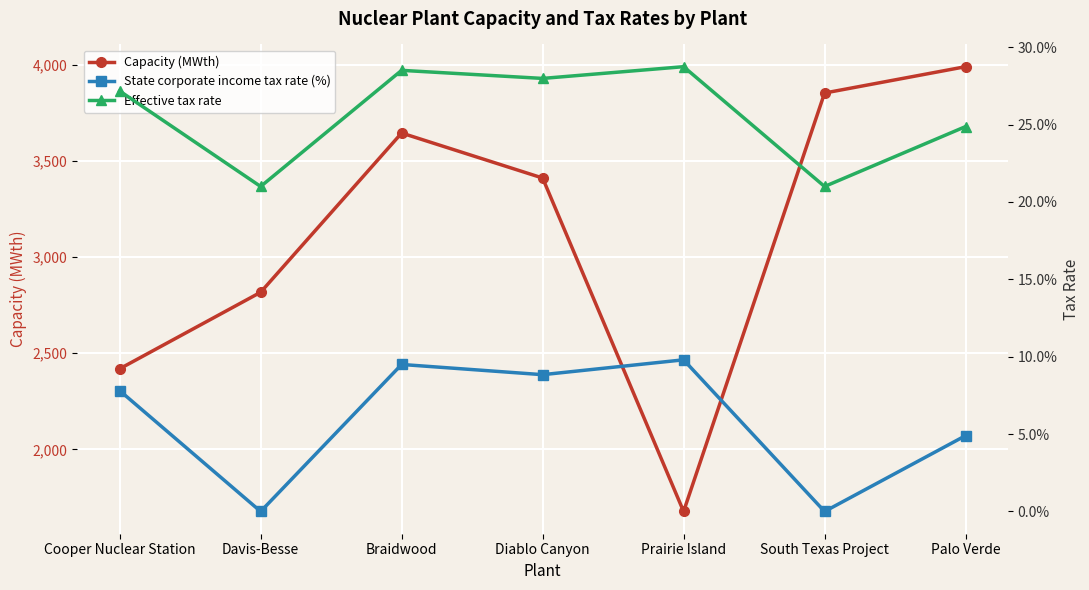

At which category does Effective tax rate reach its first local peak?

Braidwood